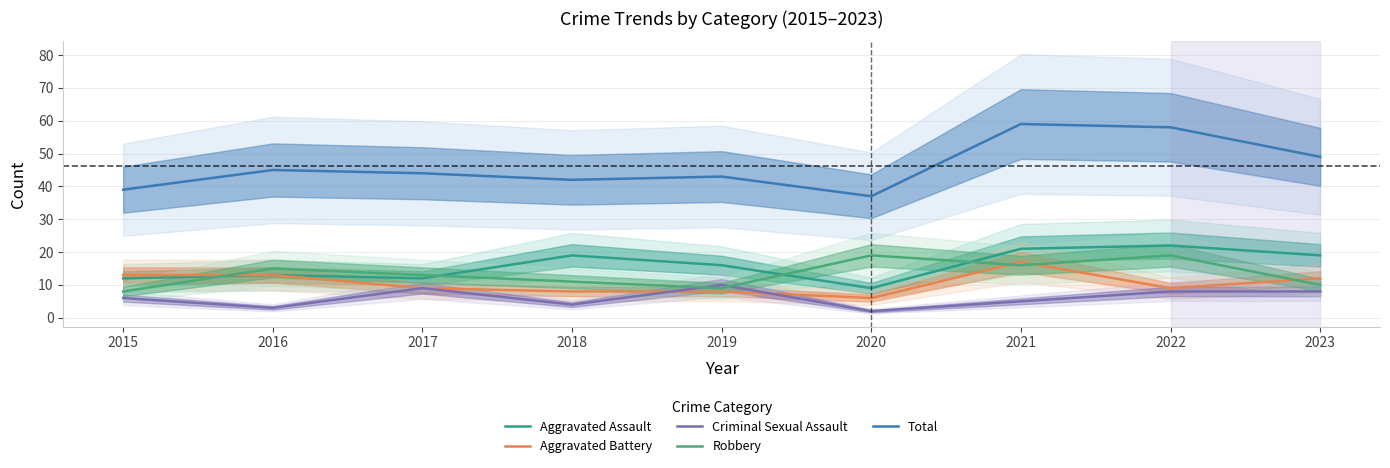

At which category does the chart reach its minimum across all series?

2020